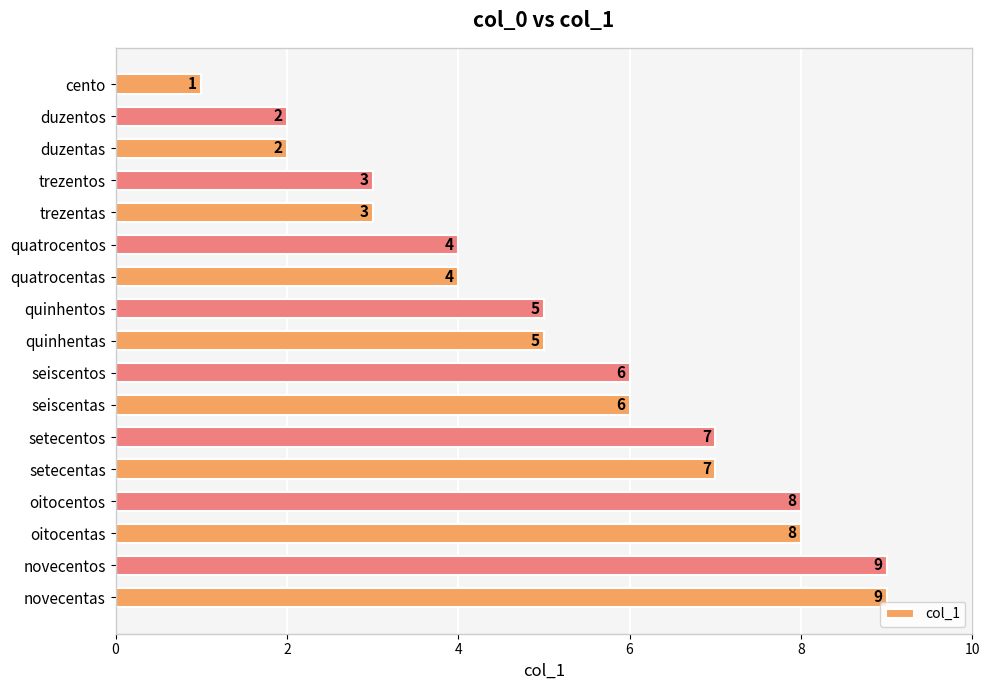

How many values are between 3 and 7?

10